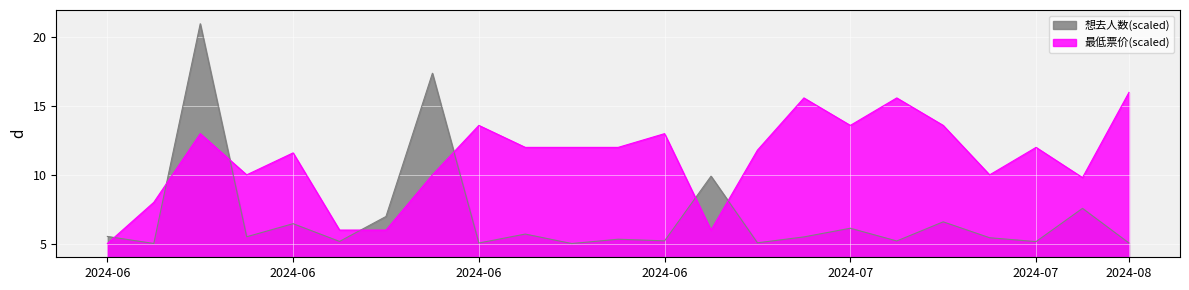

Count the number of categories in the chart.

23